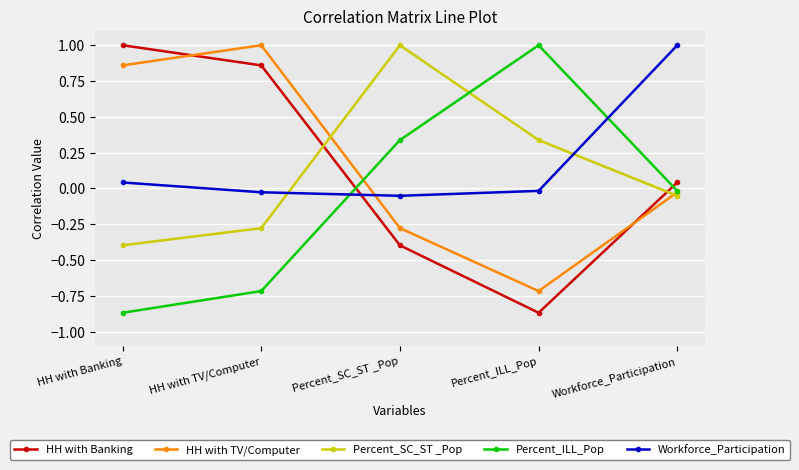

How many data points in Workforce_Participation are less than 0?

3